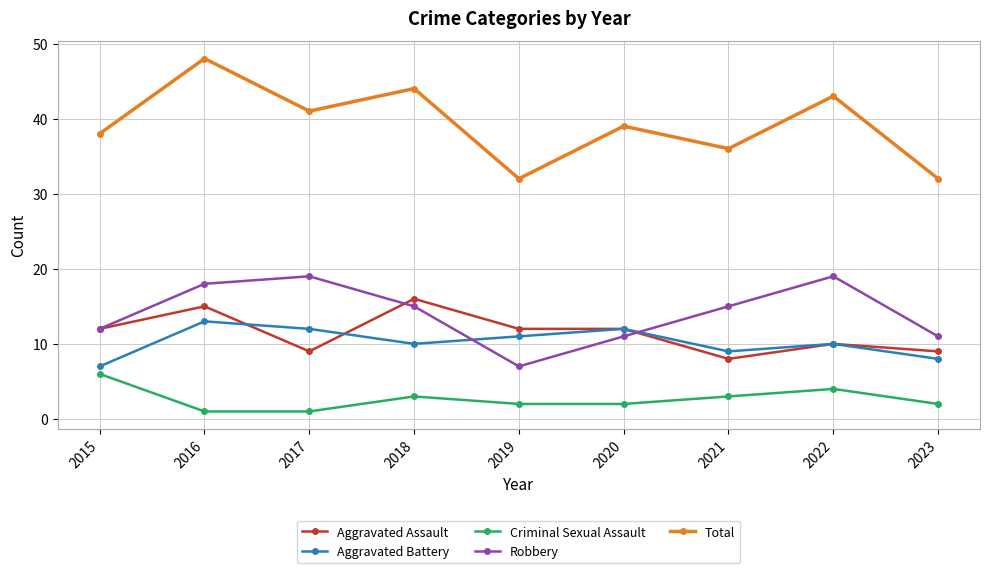

How many categories are shown in the chart?

9